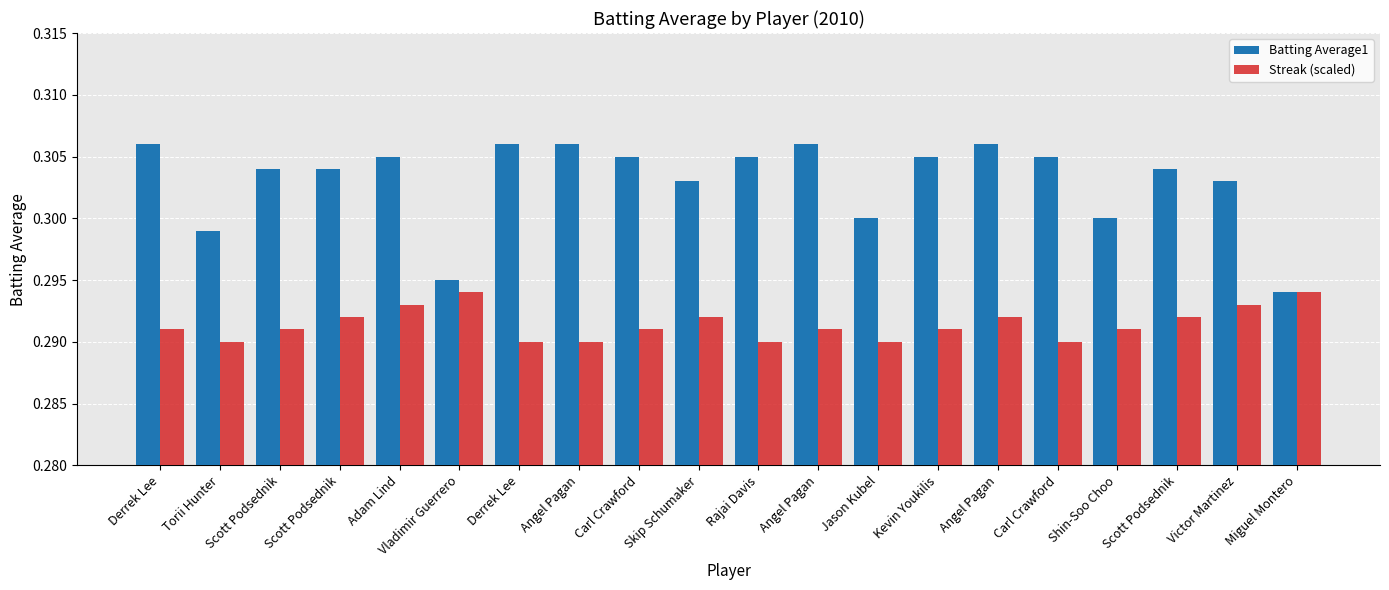

What are all the series names shown in the legend?

Batting Average1, Streak (scaled)